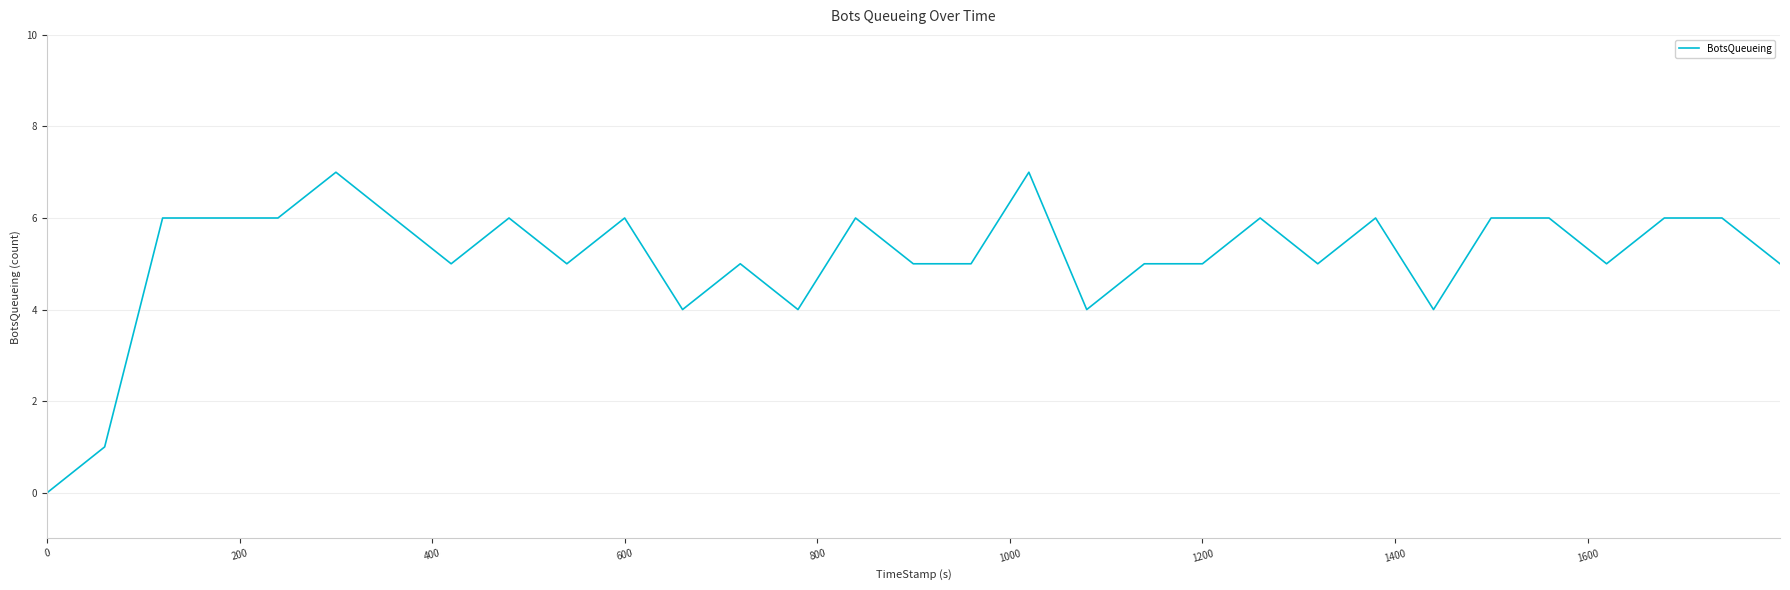

What is the greatest value displayed?

7